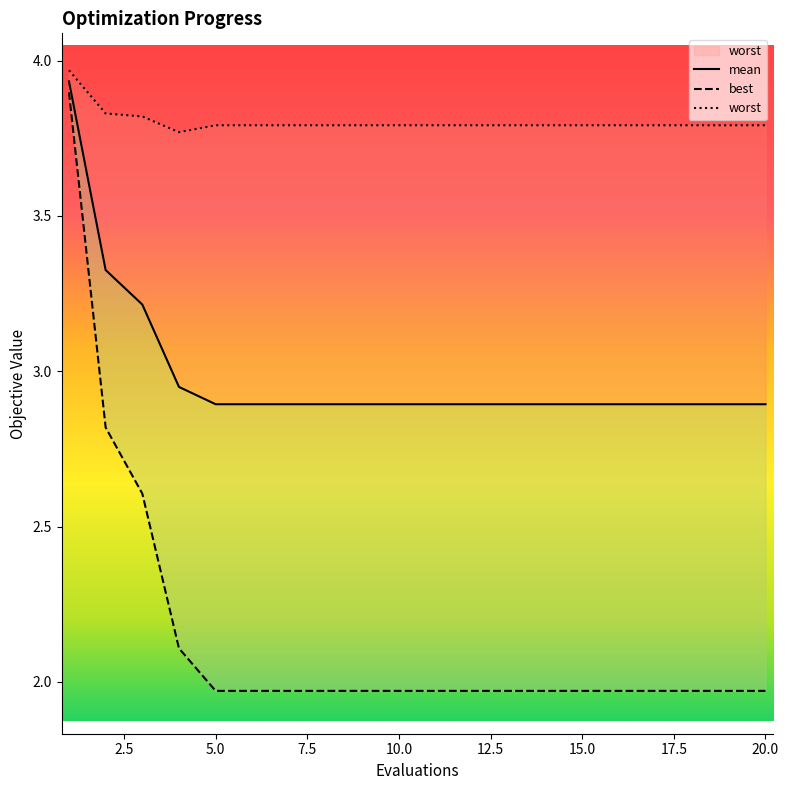

At which category is the sum across all series the highest?

1